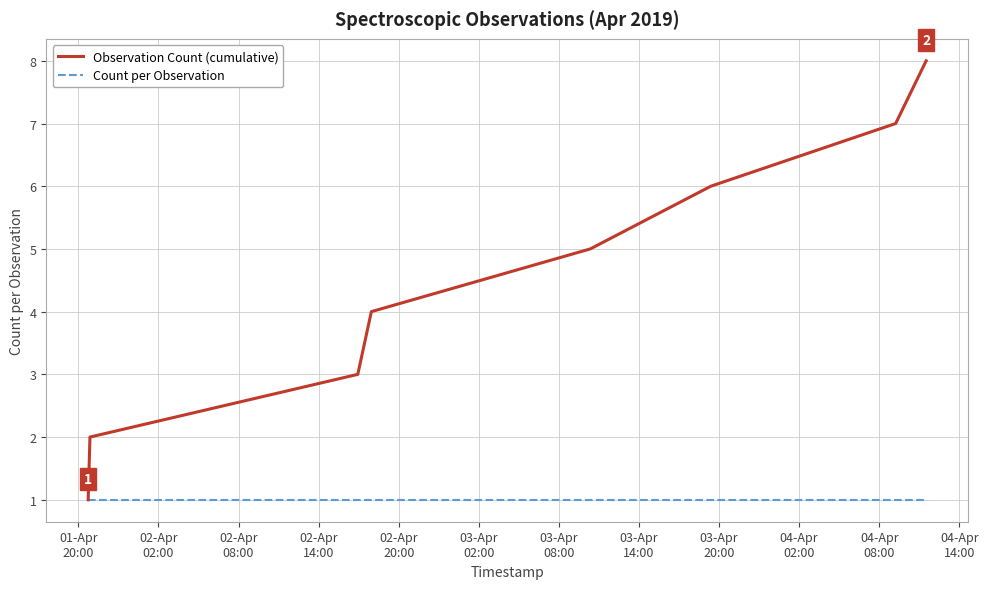

Which series has the largest total across all categories?

Observation Count (cumulative)